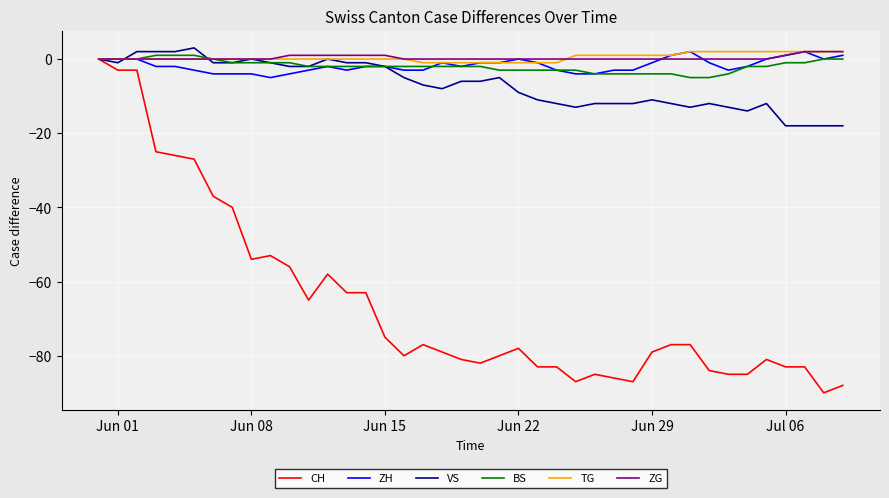

What is the smallest value displayed?

-90